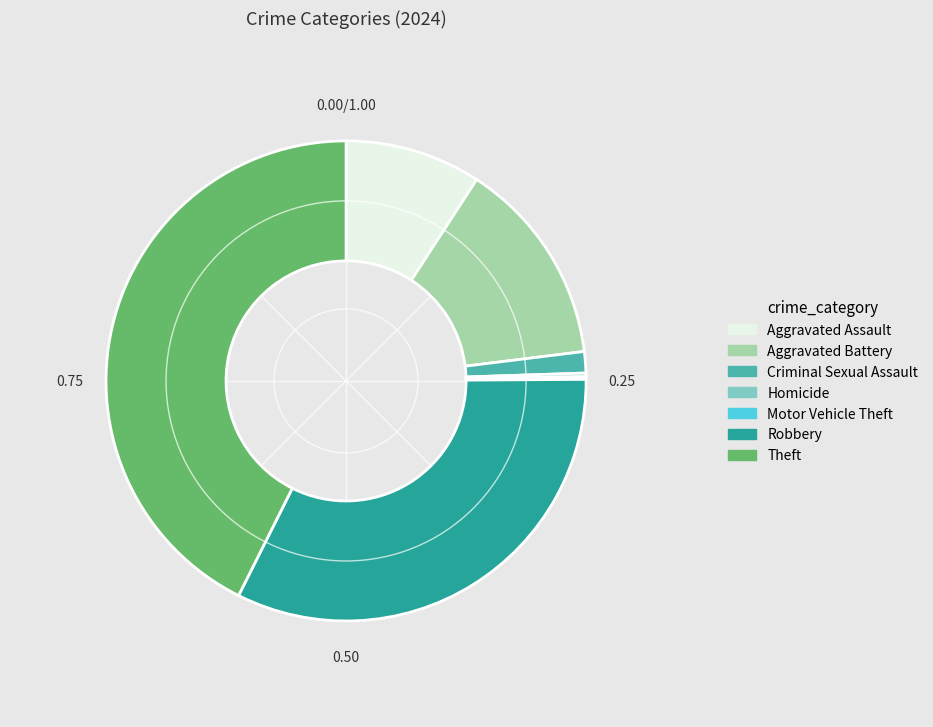

Which has a higher value, Aggravated Assault or Criminal Sexual Assault?

Aggravated Assault